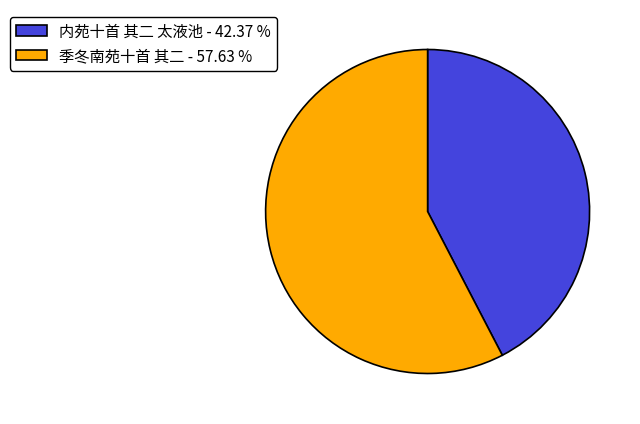

What is the majority slice?

季冬南苑十首 其二